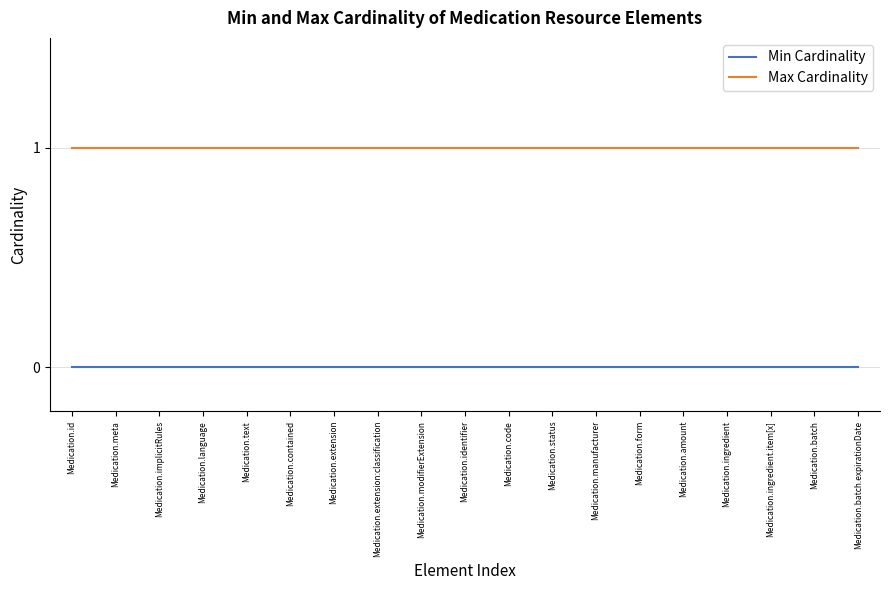

What is the average value of the Max Cardinality series?

1